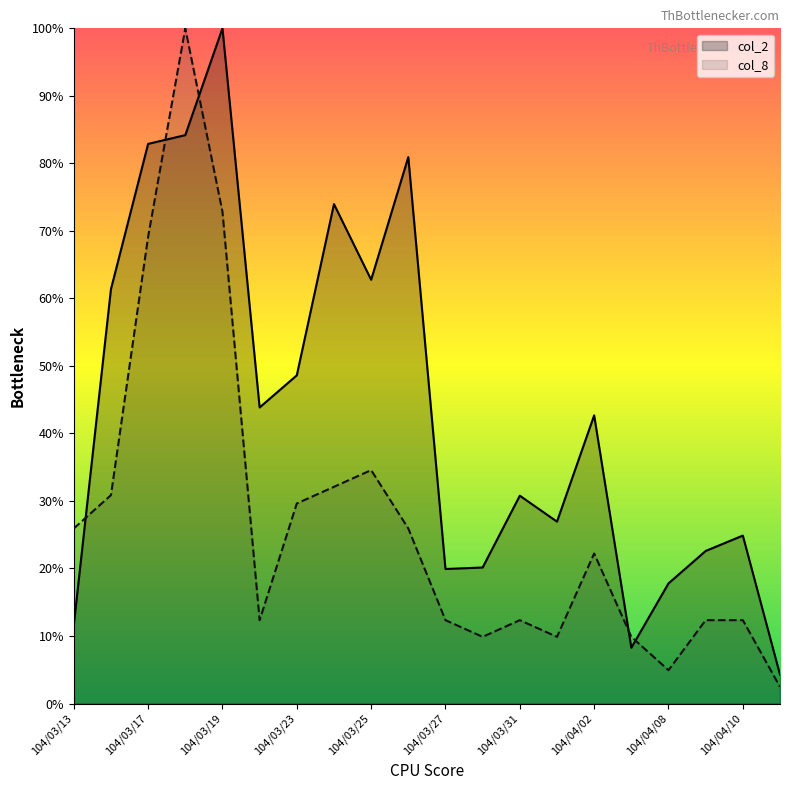

Reading left to right, extract all data points from this chart.

col_2: 104/03/13=11.6	104/03/16=61.4	104/03/17=82.9	104/03/18=84.2	104/03/19=100.0	104/03/20=43.9	104/03/23=48.6	104/03/24=74.0	104/03/25=62.8	104/03/26=80.9	104/03/27=19.9	104/03/30=20.1	104/03/31=30.8	104/04/01=26.9	104/04/02=42.7	104/04/07=8.3	104/04/08=17.8	104/04/09=22.6	104/04/10=24.9	104/04/13=4.3
col_8: 104/03/13=25.9	104/03/16=30.9	104/03/17=69.1	104/03/18=100.0	104/03/19=72.8	104/03/20=12.3	104/03/23=29.6	104/03/24=32.1	104/03/25=34.6	104/03/26=25.9	104/03/27=12.3	104/03/30=9.9	104/03/31=12.3	104/04/01=9.9	104/04/02=22.2	104/04/07=9.9	104/04/08=4.9	104/04/09=12.3	104/04/10=12.3	104/04/13=2.5